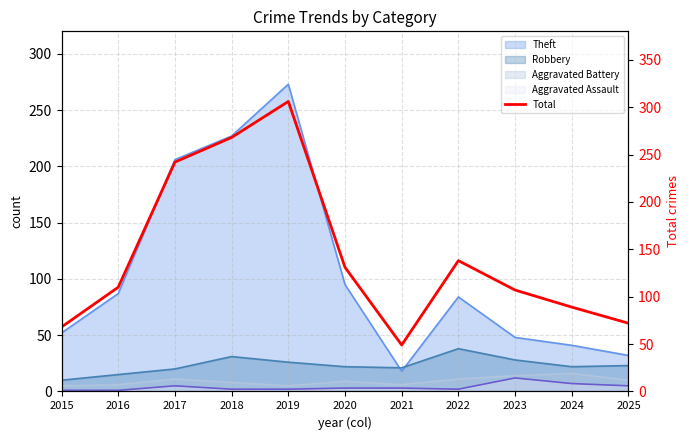

How many interior local valleys (lower than both neighbors) does the data have?

1